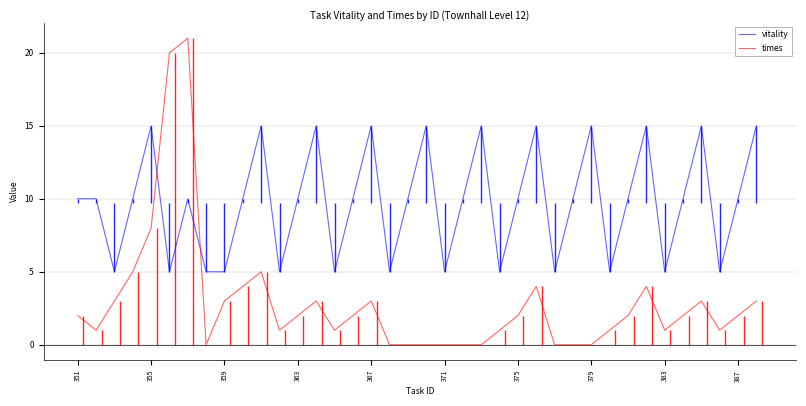

What is the sum of the times values at 371 and 351?

2